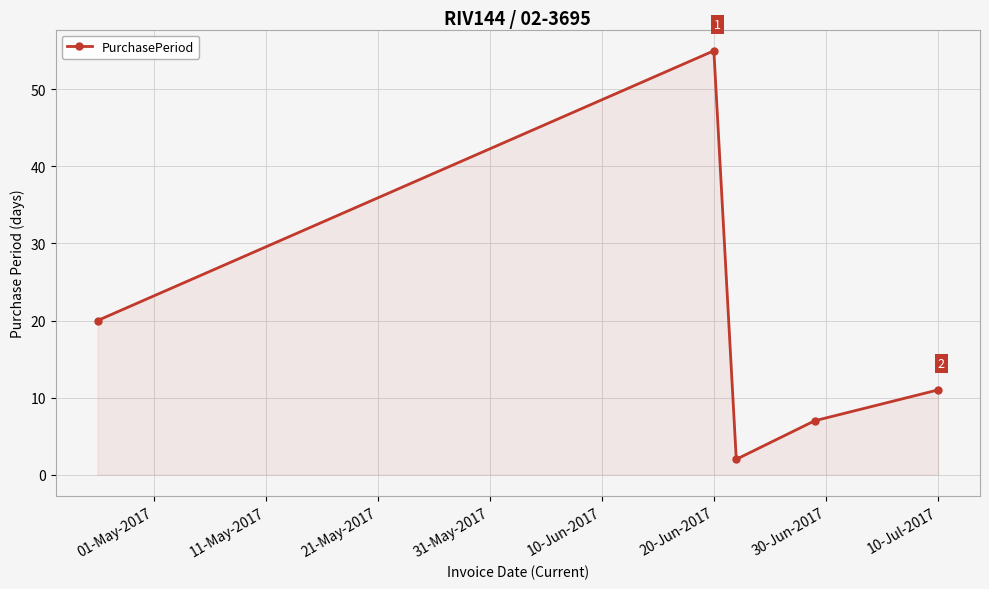

What is the value of the 5th point from the left?

11